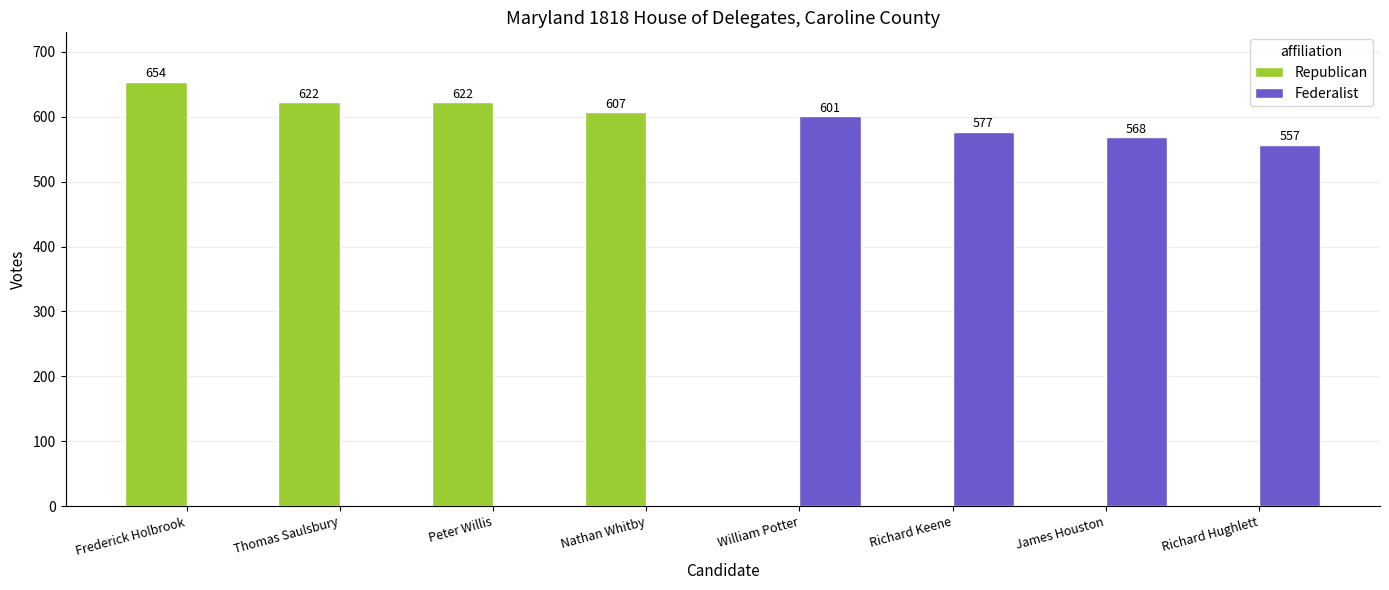

At which label is Republican closest to 327?

Nathan Whitby